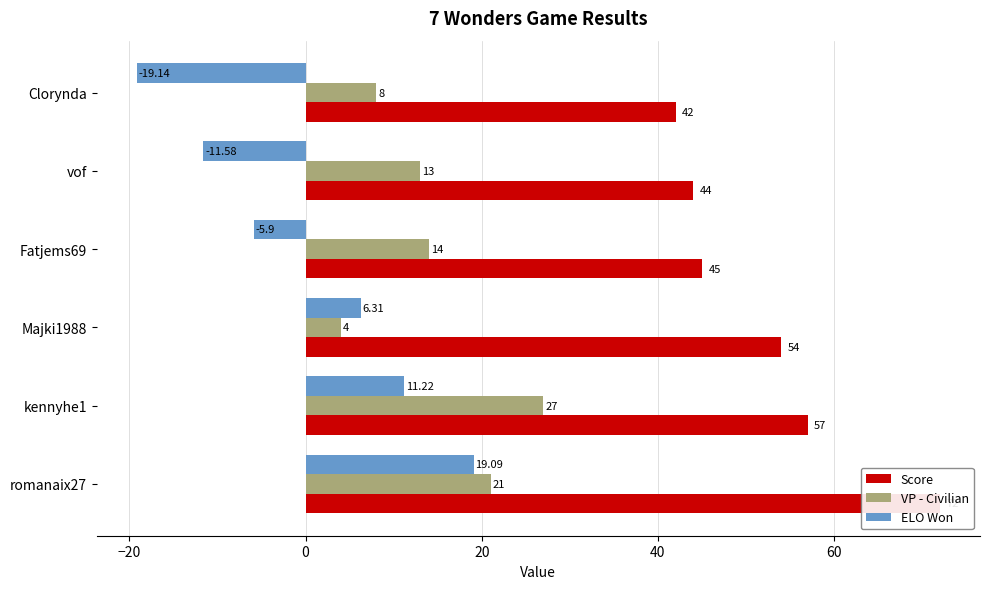

List the series in order of their overall mean, highest first.

Score, VP - Civilian, ELO Won